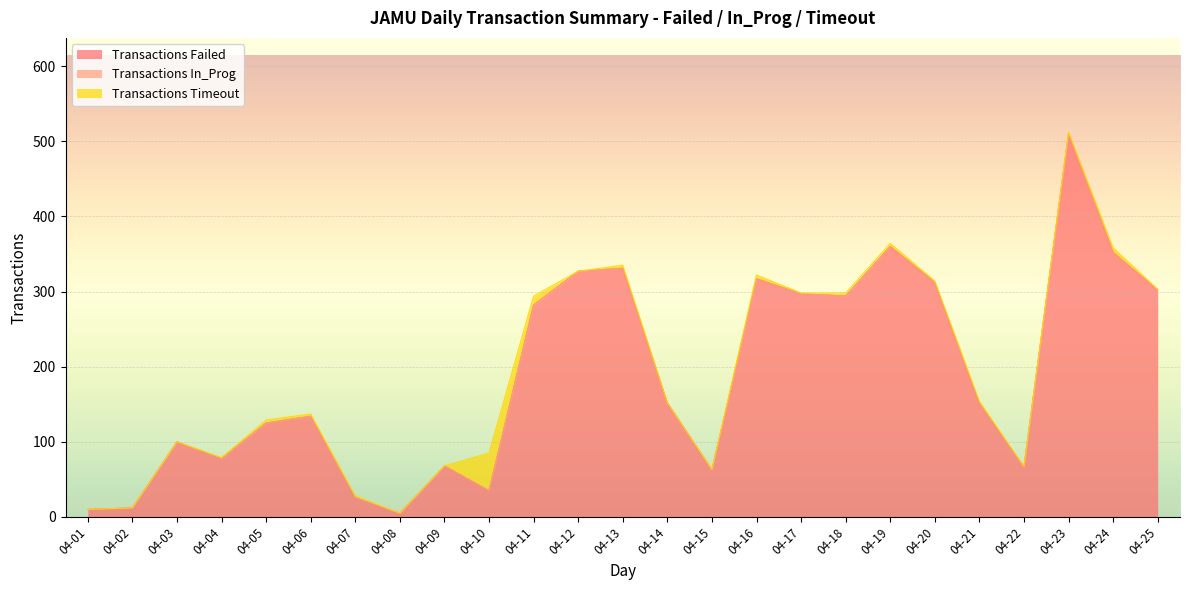

What is the lowest value of the Transactions Failed series?

5